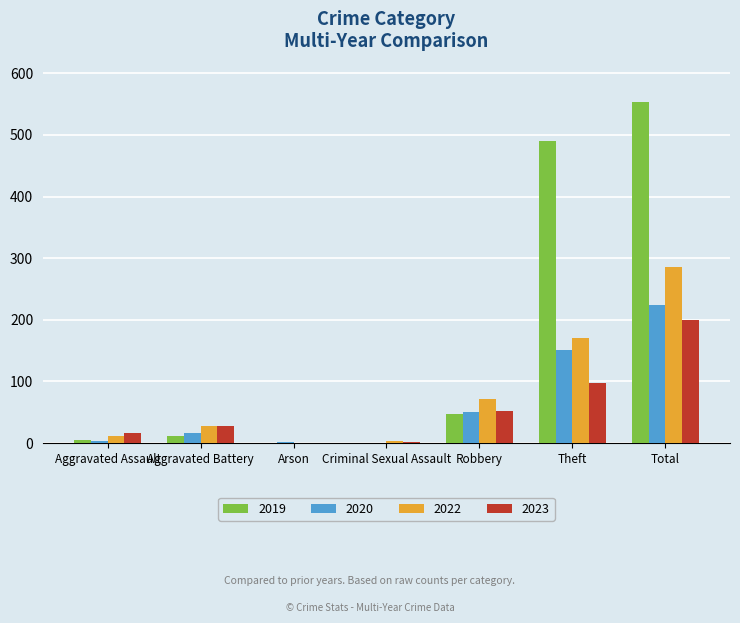

Are the bars grouped side by side (vs. stacked)?

Yes